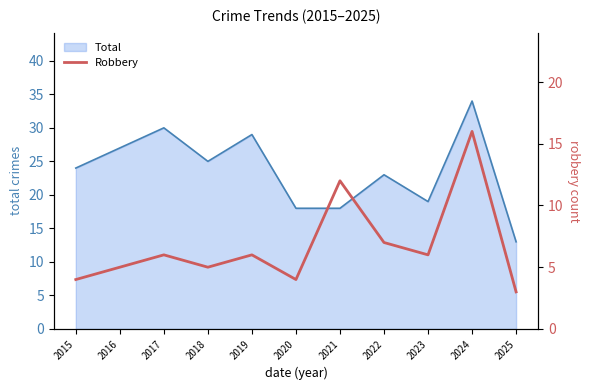

Which has a higher value, 2020 or 2023?

2023